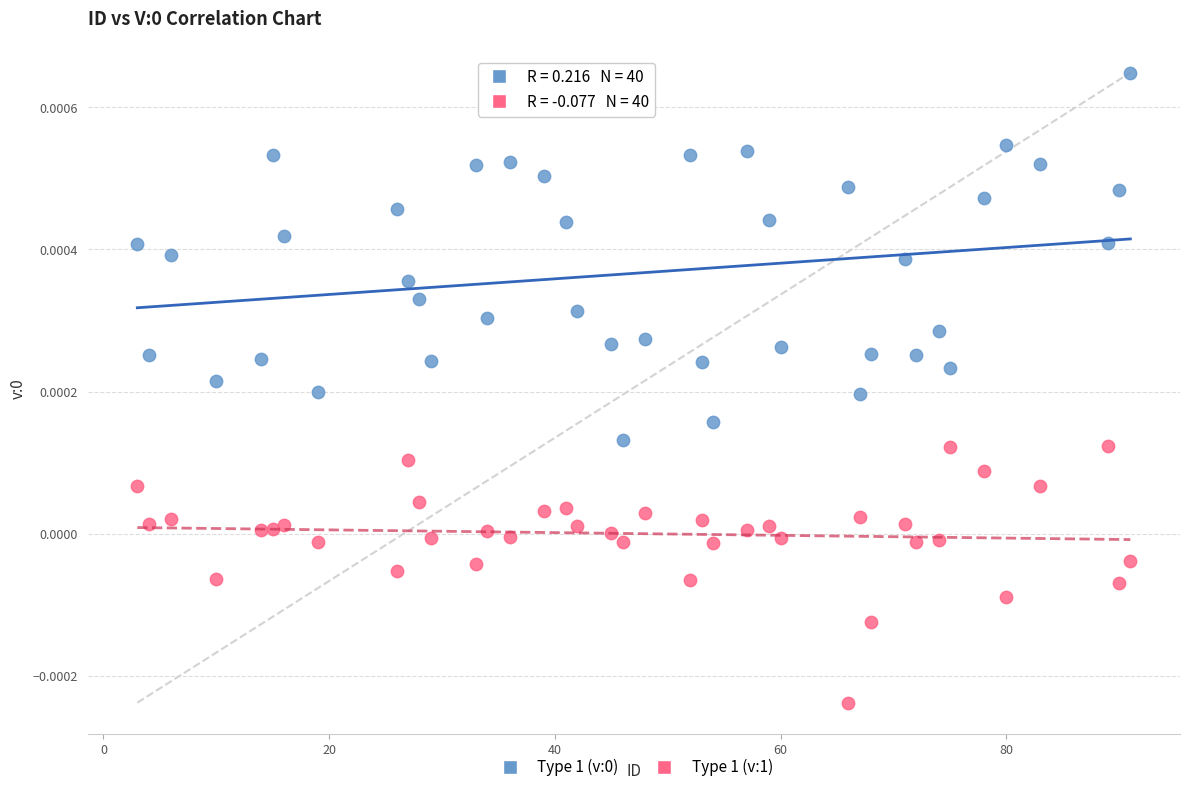

Which series contains the lowest Y value?

Type 1 (v:1)